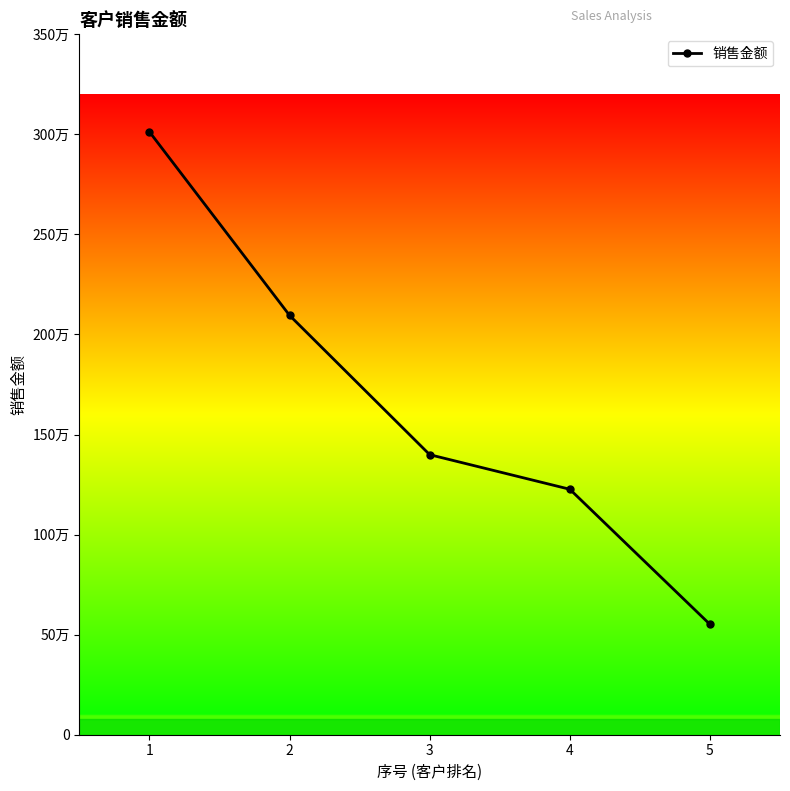

What is the minimum value shown in the chart?

551521.5